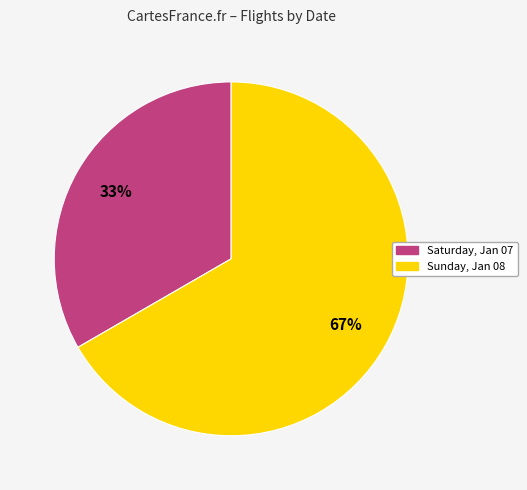

What is the ratio of the value at Sunday, Jan 08 to the value at Saturday, Jan 07?

2.0